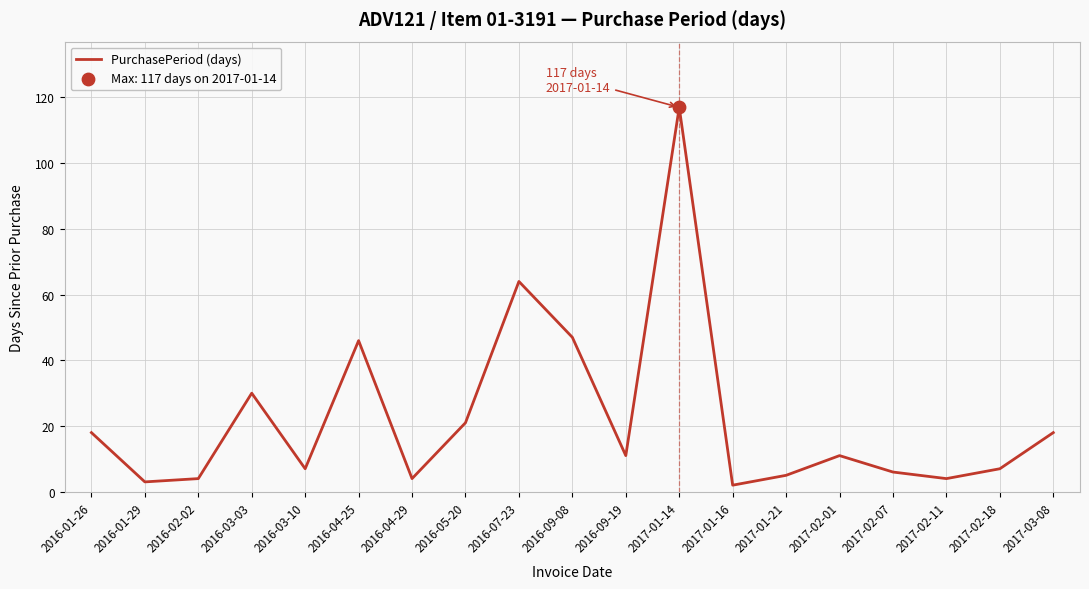

Which has a higher value, 2017-02-07 or 2016-09-19?

2016-09-19